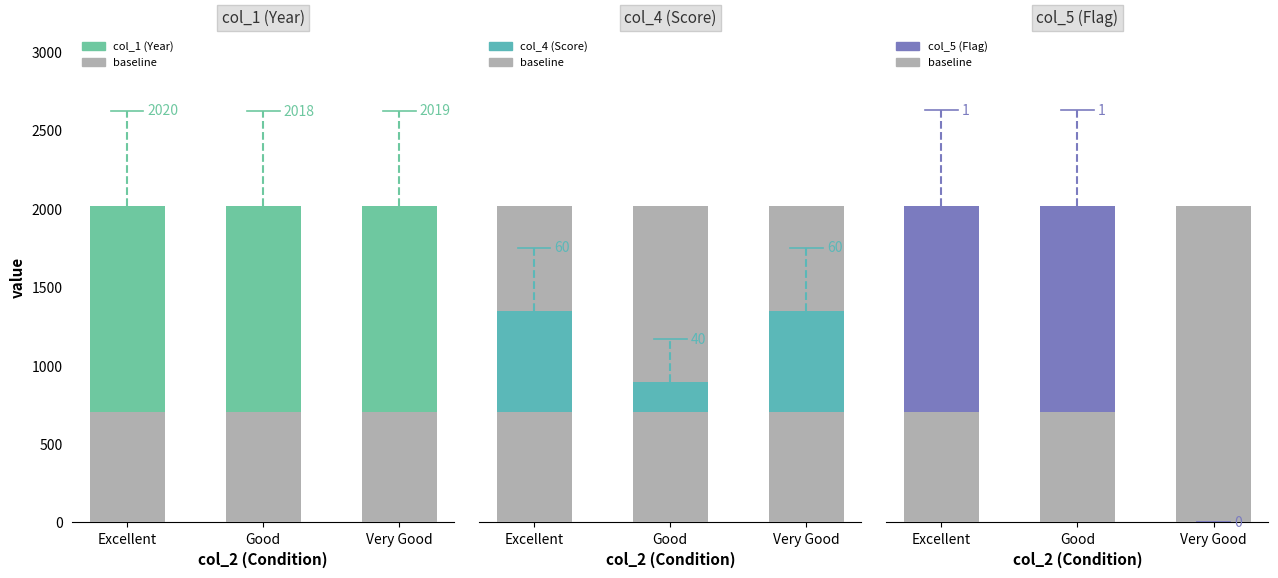

Is it true that col_5 (Flag) equals 0 at Very Good?

True